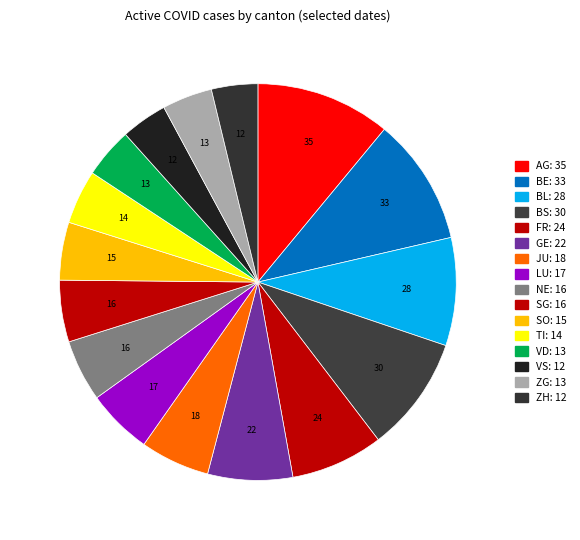

How many segments does this pie chart have?

16